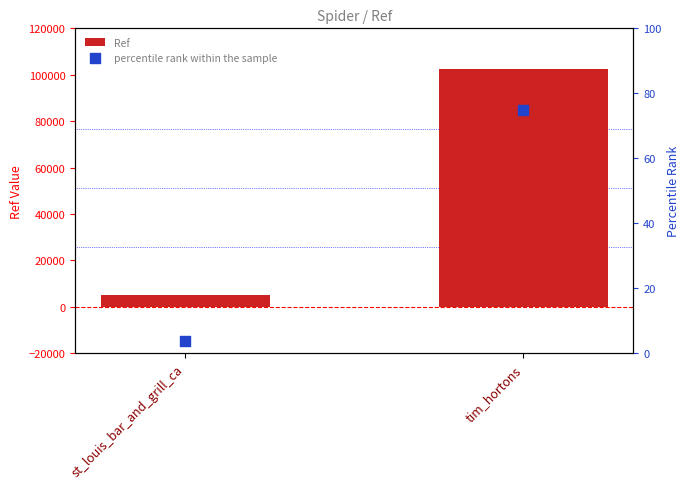

Which series has the largest total across all categories?

Ref